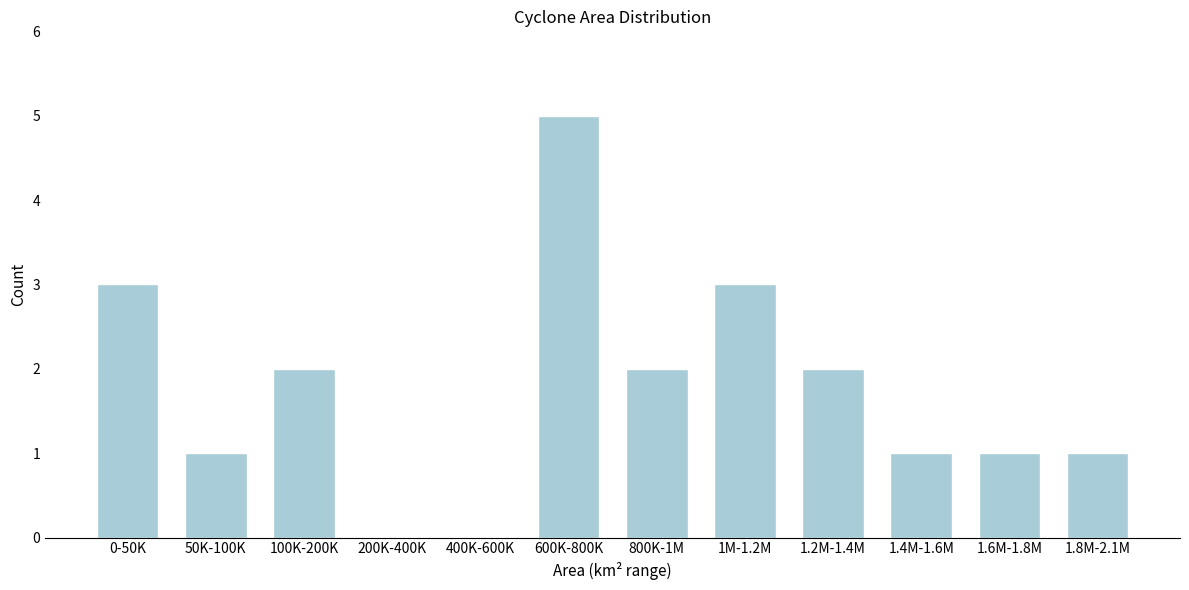

Reading left to right, extract all data points from this chart.

0-50K=3	50K-100K=1	100K-200K=2	200K-400K=0	400K-600K=0	600K-800K=5	800K-1M=2	1M-1.2M=3	1.2M-1.4M=2	1.4M-1.6M=1	1.6M-1.8M=1	1.8M-2.1M=1